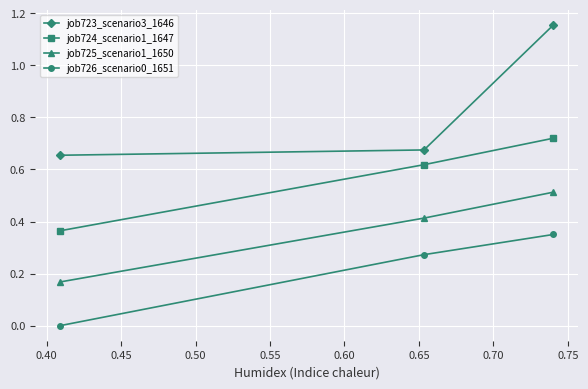

Which series has the largest range (max minus min)?

job723_scenario3_1646